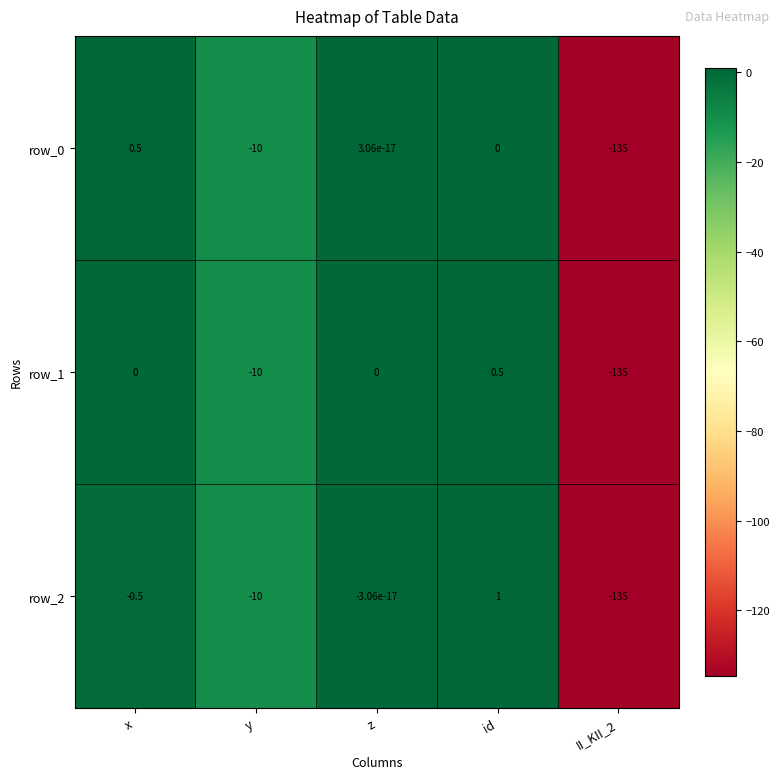

At which category is the sum across all series the highest?

id